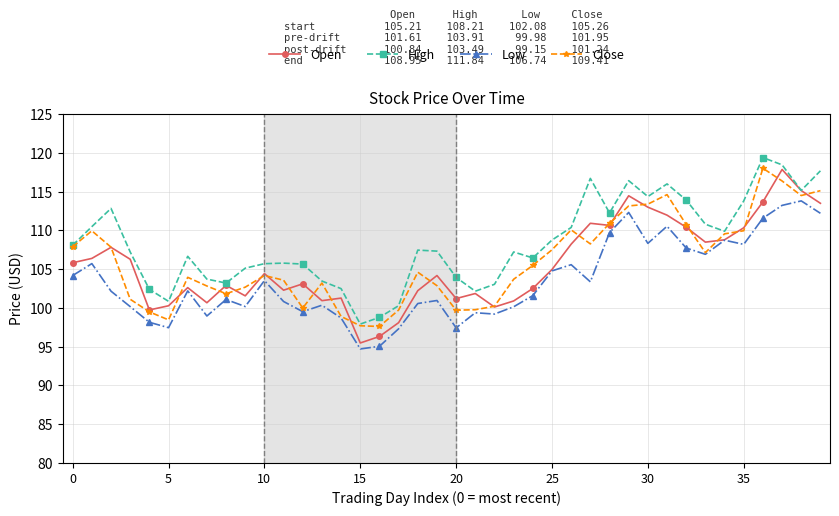

True or false: High has more than 0 points higher than both neighbors.

True